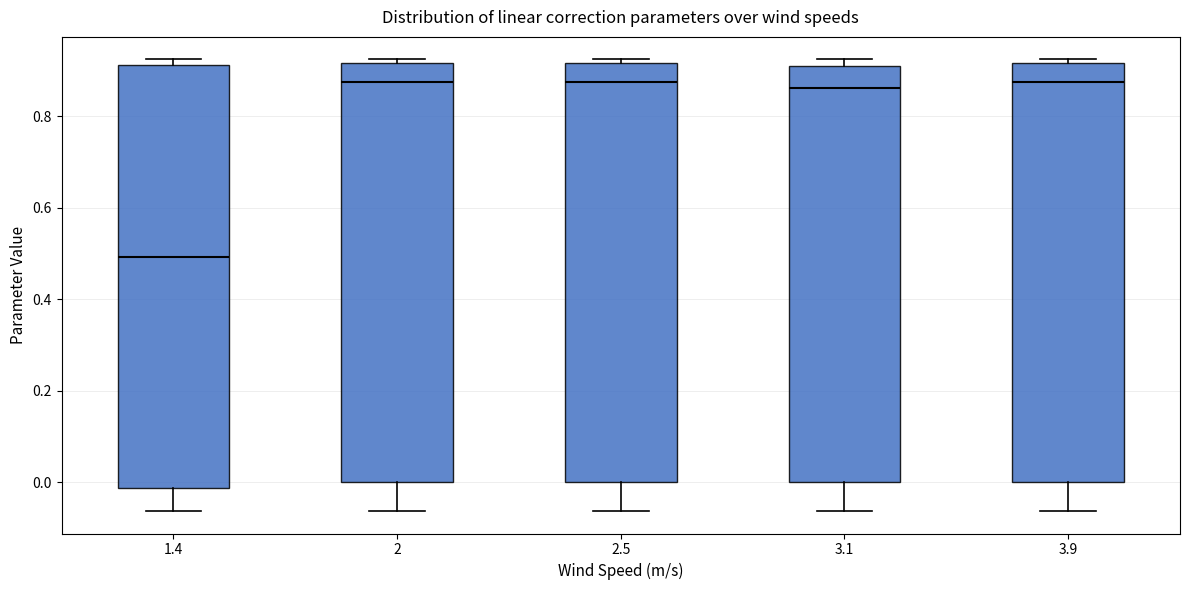

Reading left to right, read every box against the y-axis: the position of its median line, the range the box covers, and the ends of its whiskers. The values are not printed on the chart, so give them approximately, as read against the axis.

1.4: median 0.50, box -0.02 to 0.92, whiskers -0.06 to 0.92 (just above the box's upper edge)
2: median 0.88, box 0.00 to 0.92, whiskers -0.06 to 0.92 (just above the box's upper edge)
2.5: median 0.88, box 0.00 to 0.92, whiskers -0.06 to 0.92 (just above the box's upper edge)
3.1: median 0.86, box 0.00 to 0.90, whiskers -0.06 to 0.92
3.9: median 0.88, box 0.00 to 0.92, whiskers -0.06 to 0.92 (just above the box's upper edge)